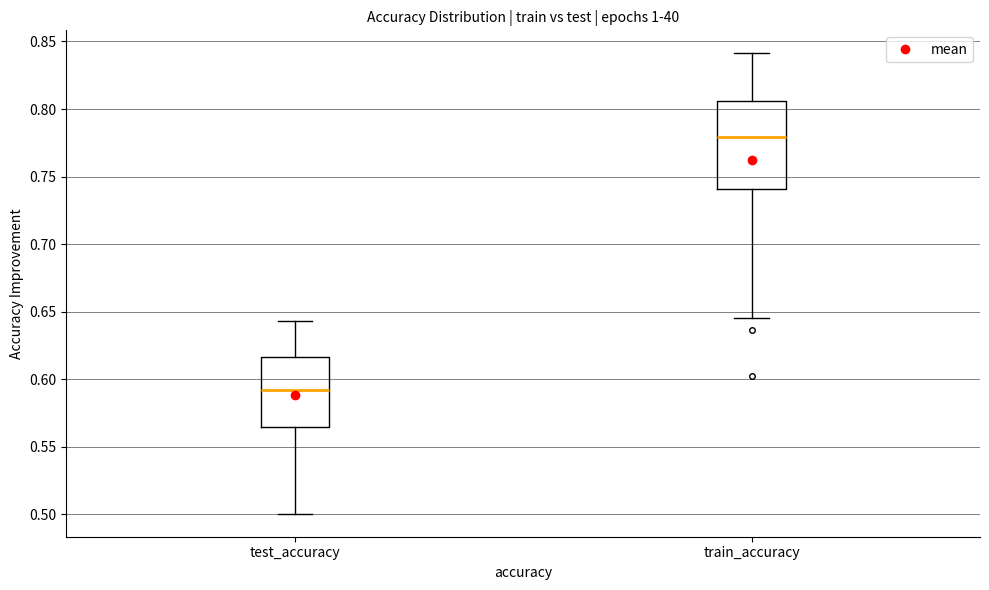

Which box is the tallest, from its lower edge to its upper edge?

train_accuracy